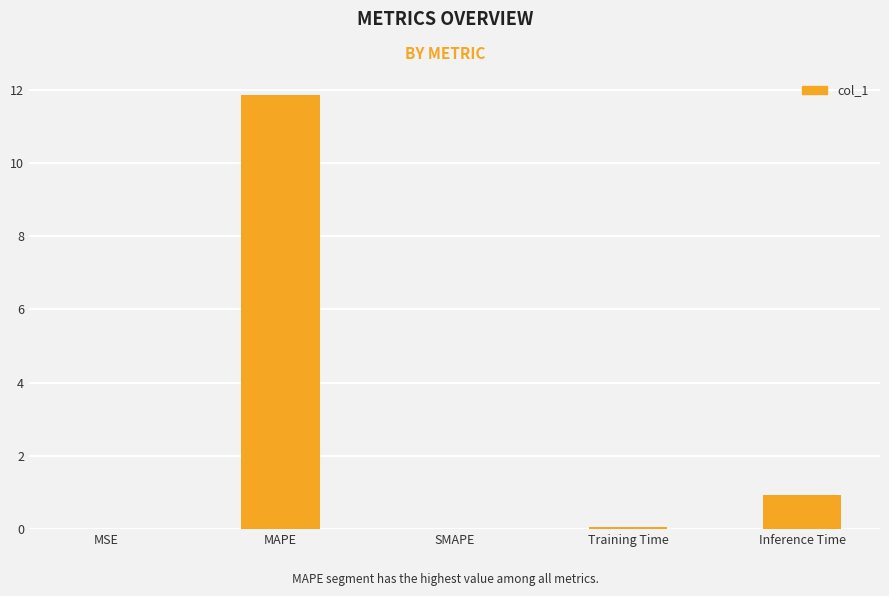

What is the maximum value shown in the chart?

11.9